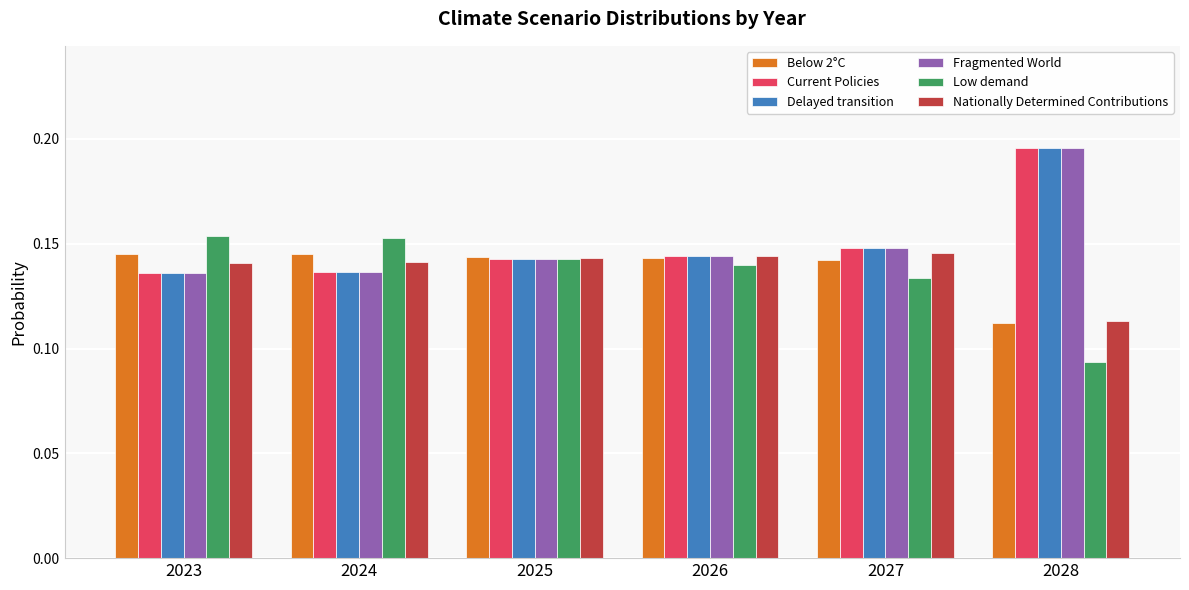

At which category does the chart reach its minimum across all series?

2028